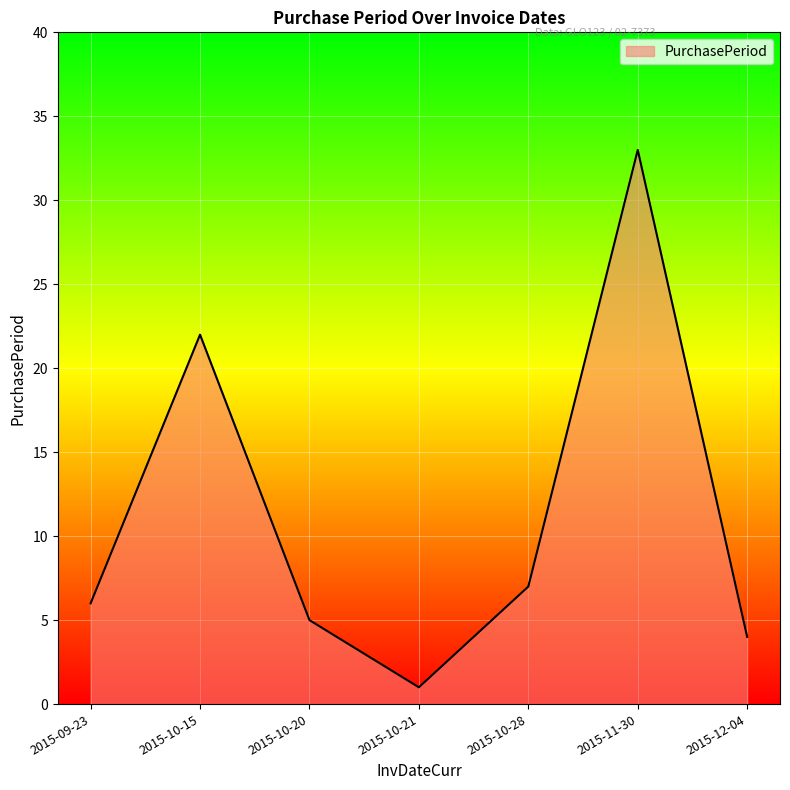

How many categories are shown in the chart?

7